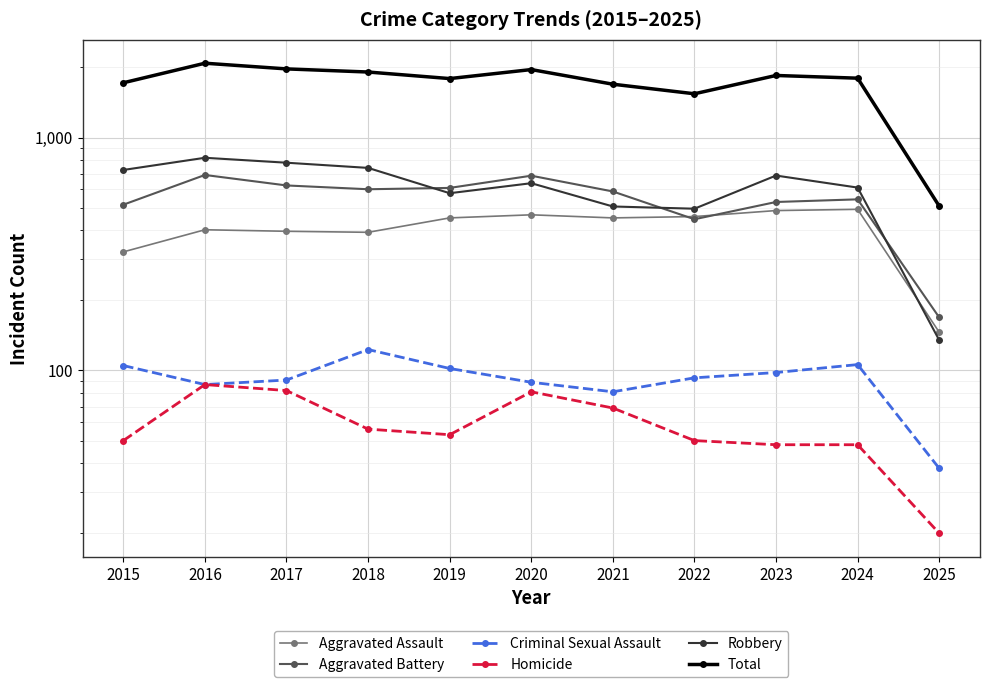

At which category does Criminal Sexual Assault reach its first local peak?

2018